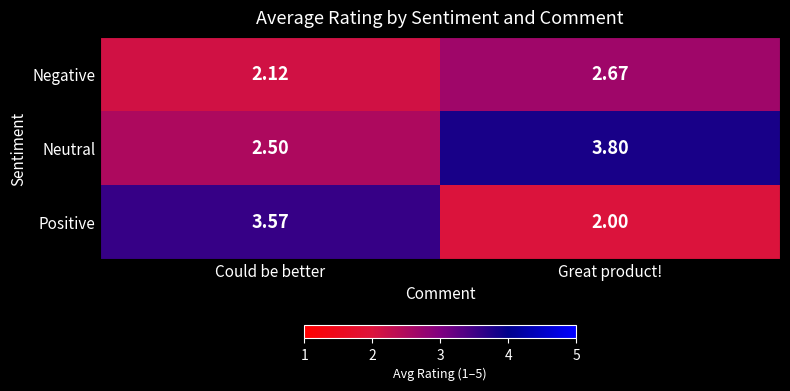

Which series has the largest range (max minus min)?

Positive